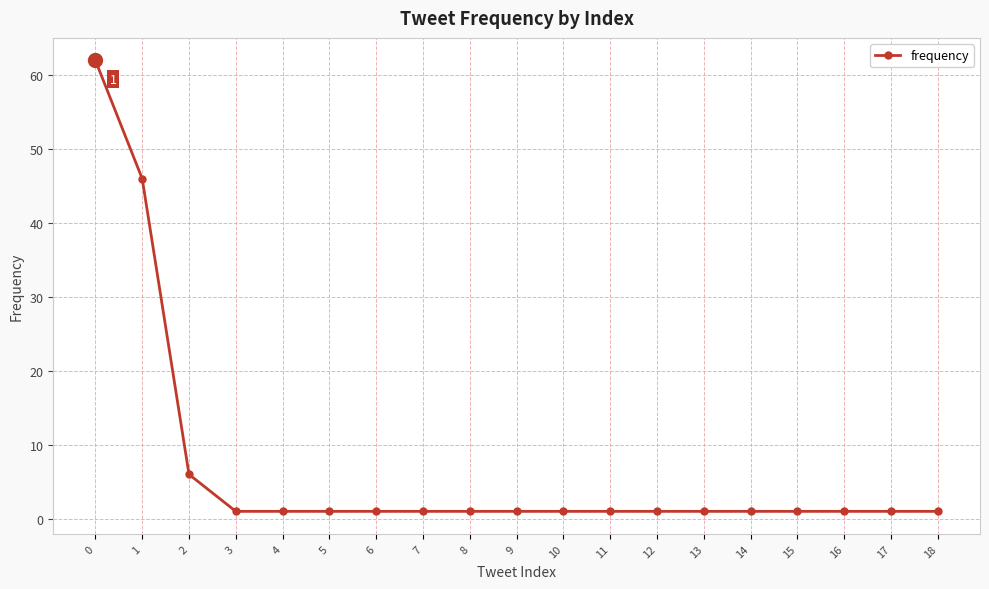

Between 15 and 1, which is larger?

1